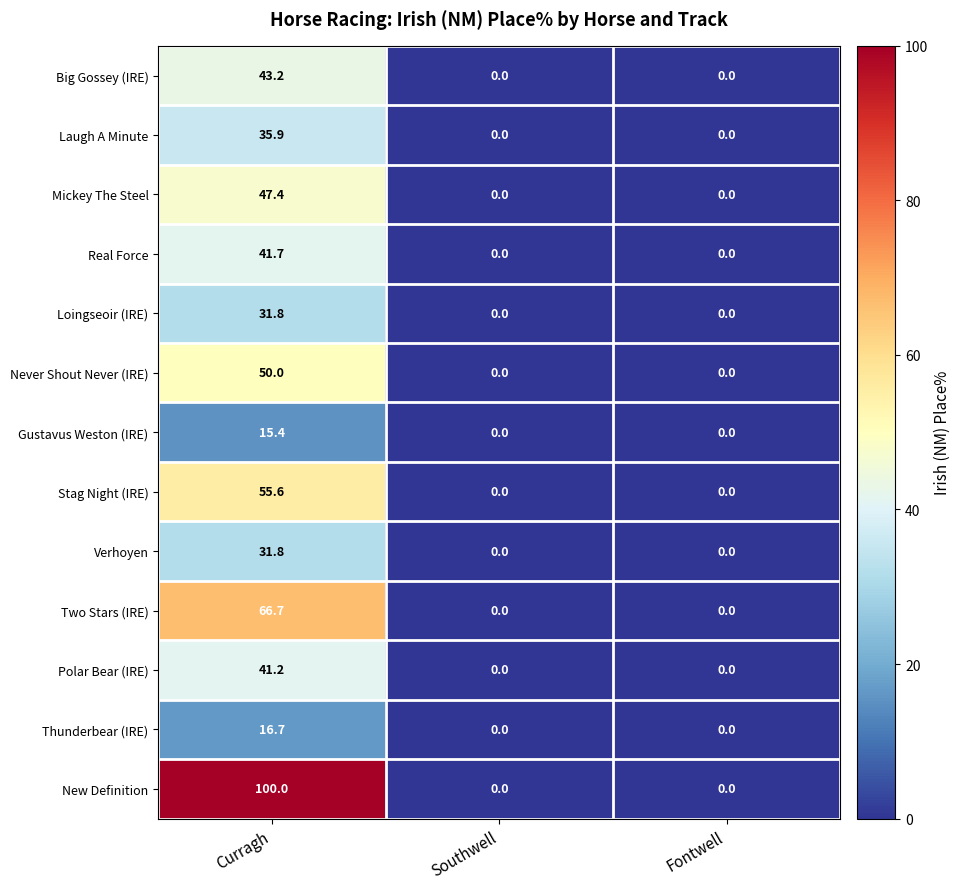

What is the maximum value for Stag Night (IRE)?

55.6